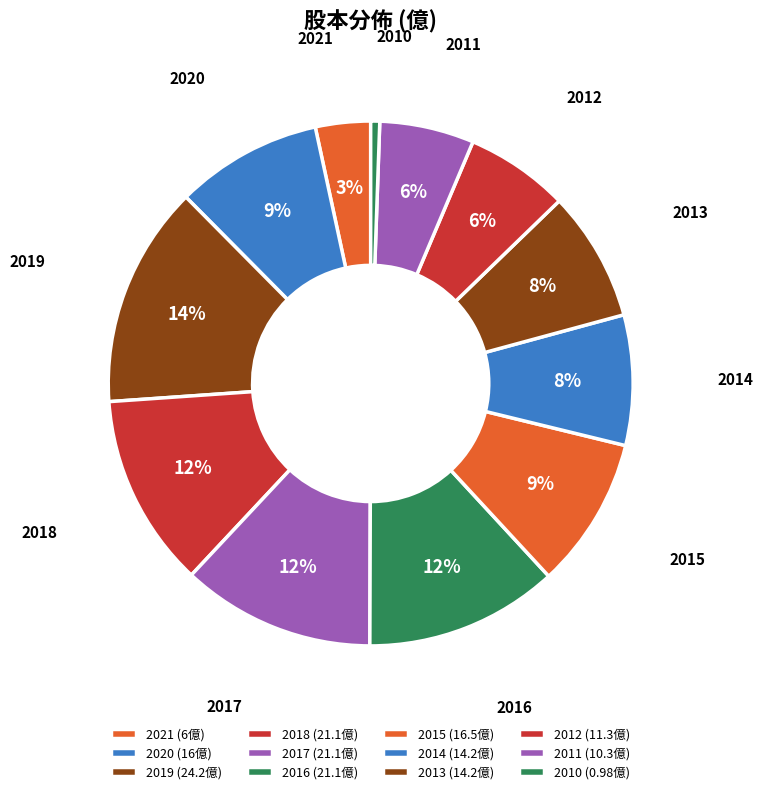

Rank the categories by value from lowest to highest.

2010, 2021, 2011, 2012, 2014, 2013, 2020, 2015, 2018, 2017, 2016, 2019